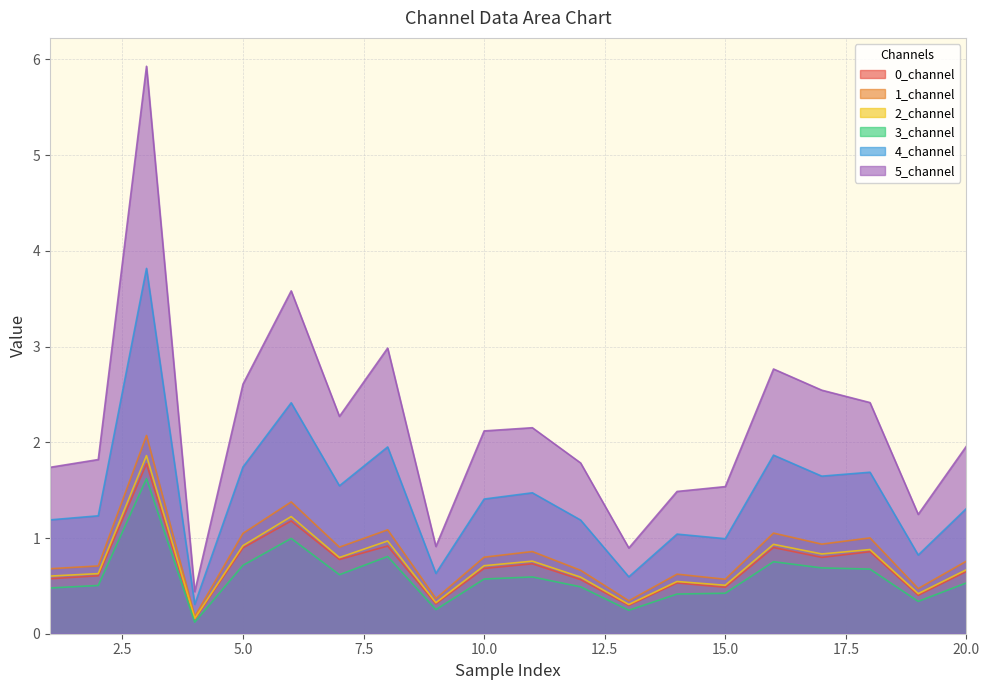

Which category has the highest value in the 4_channel series?

3